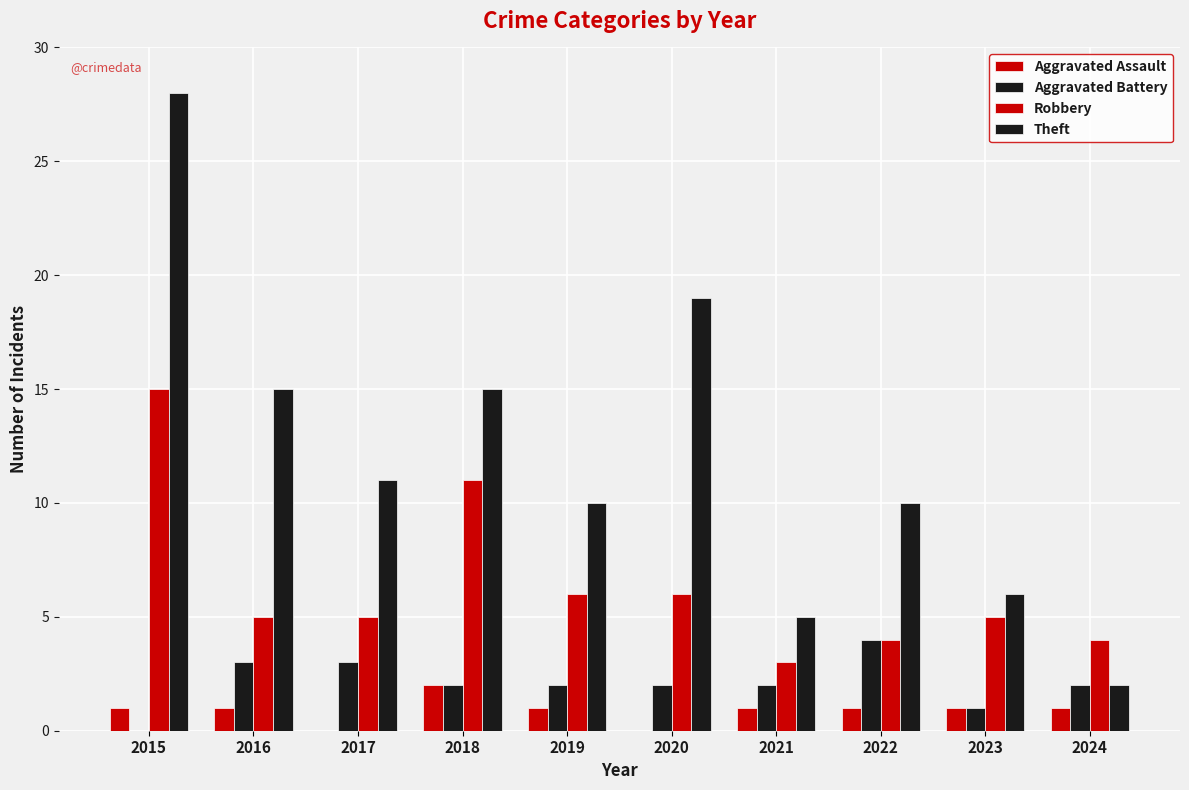

Reading right to left, list all the values displayed in this chart.

Aggravated Assault: 1	1	1	1	0	1	2	0	1	1
Aggravated Battery: 2	1	4	2	2	2	2	3	3	0
Robbery: 4	5	4	3	6	6	11	5	5	15
Theft: 2	6	10	5	19	10	15	11	15	28